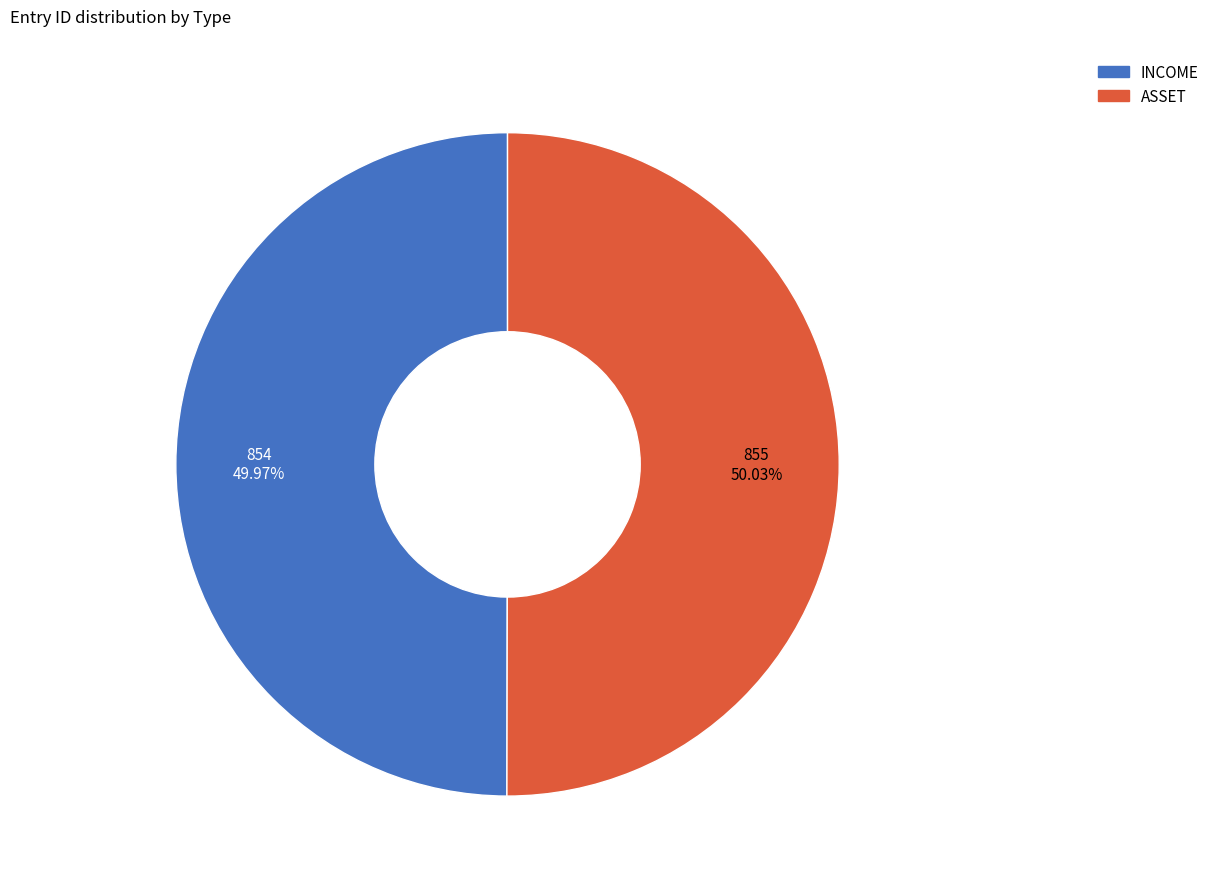

Does any single category account for the majority?

Yes